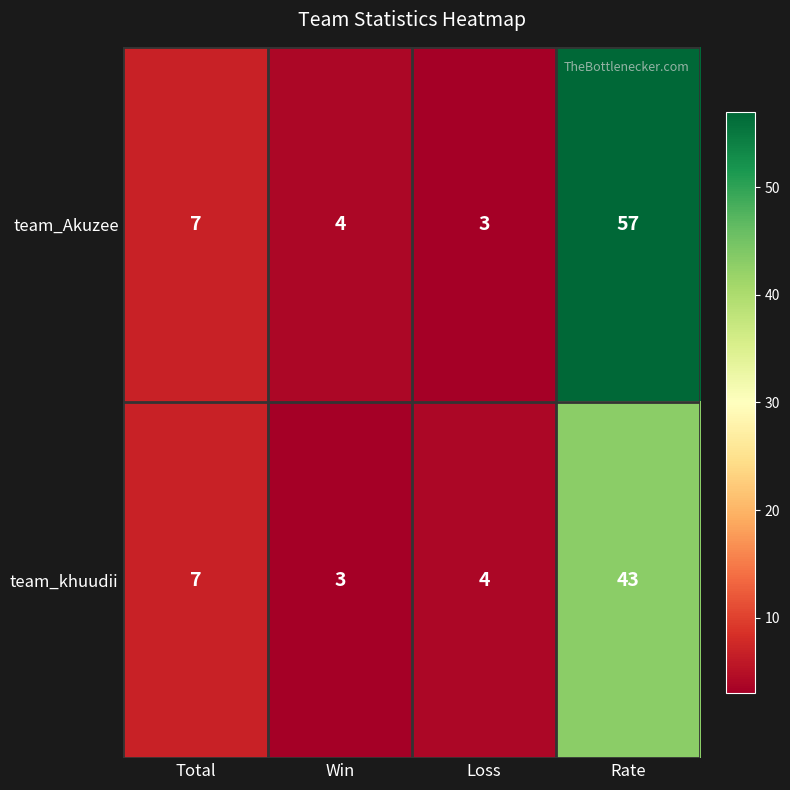

What is the total value across all series at Win?

7